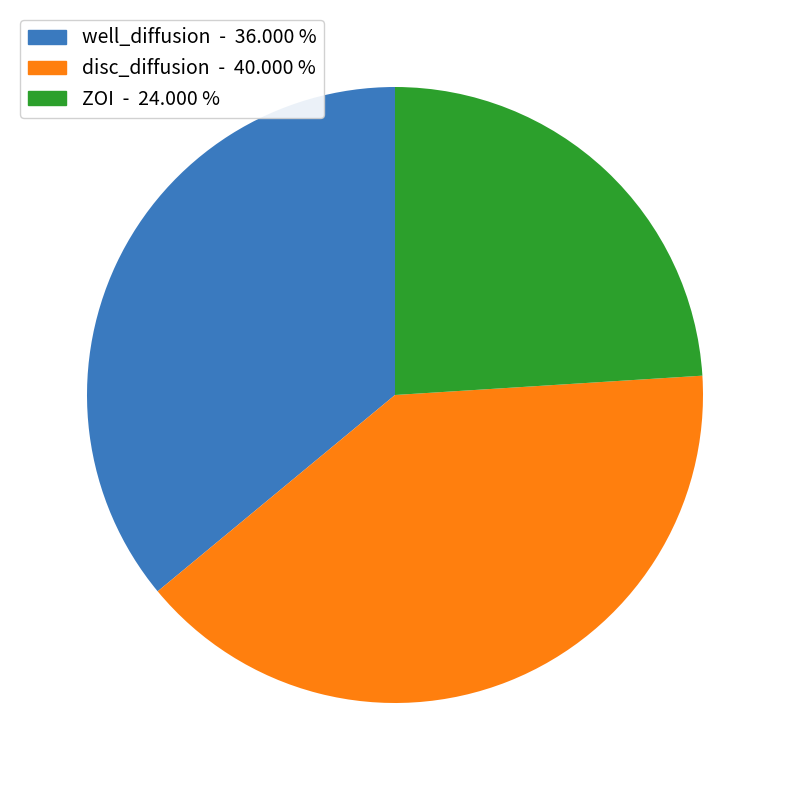

Is there a majority slice in this chart?

No